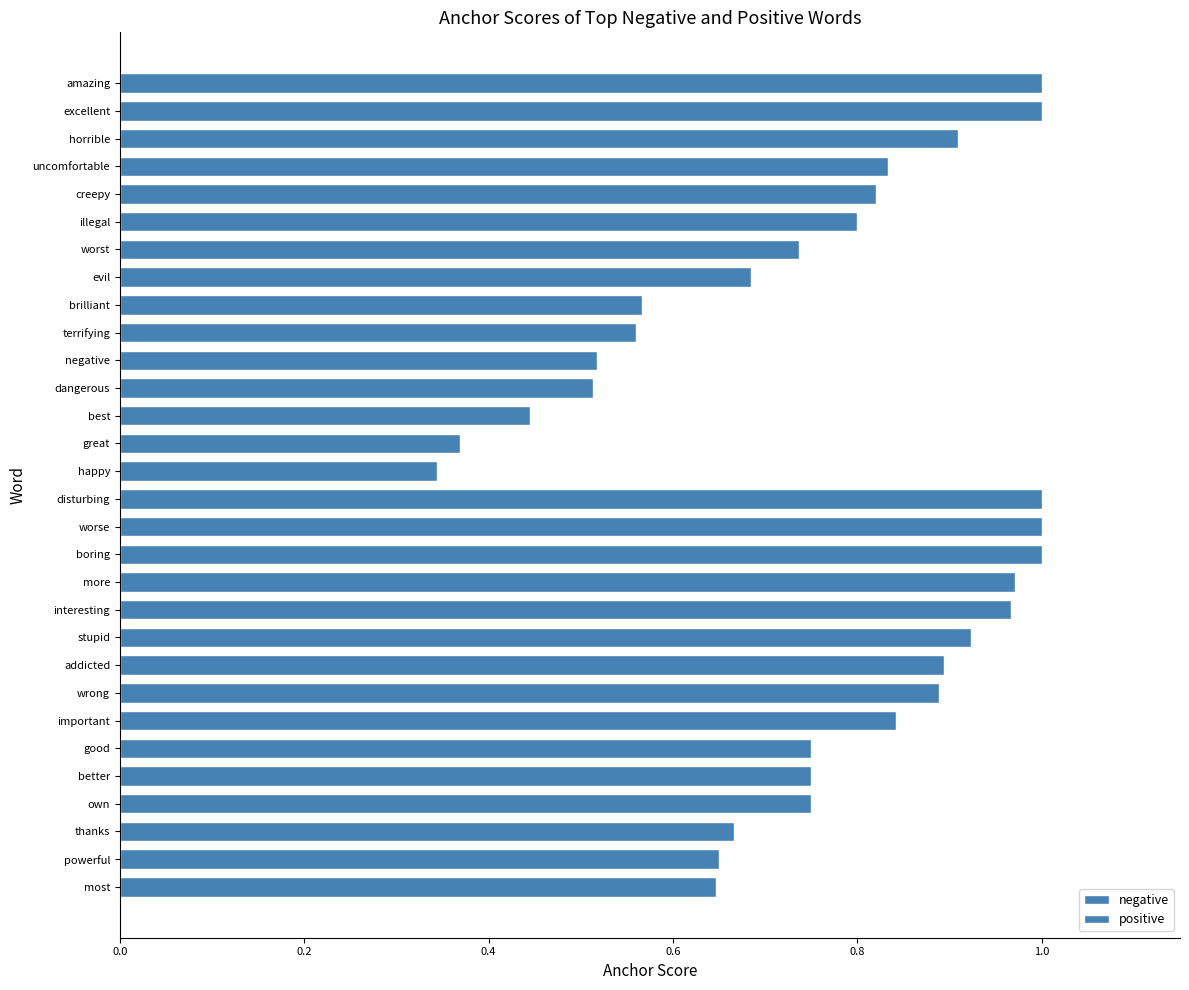

What is the average value of the negative series?

0.8